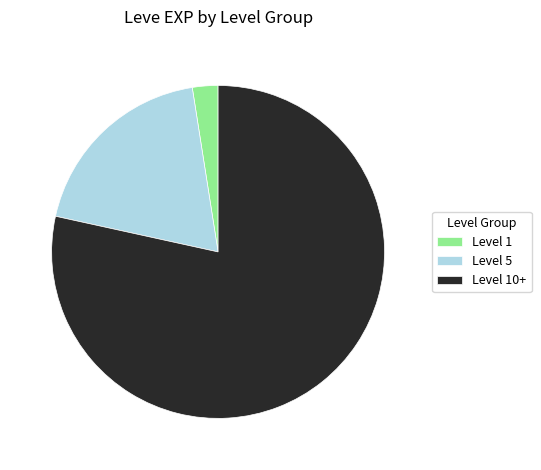

Does Level 5 represent more than half of the total?

No